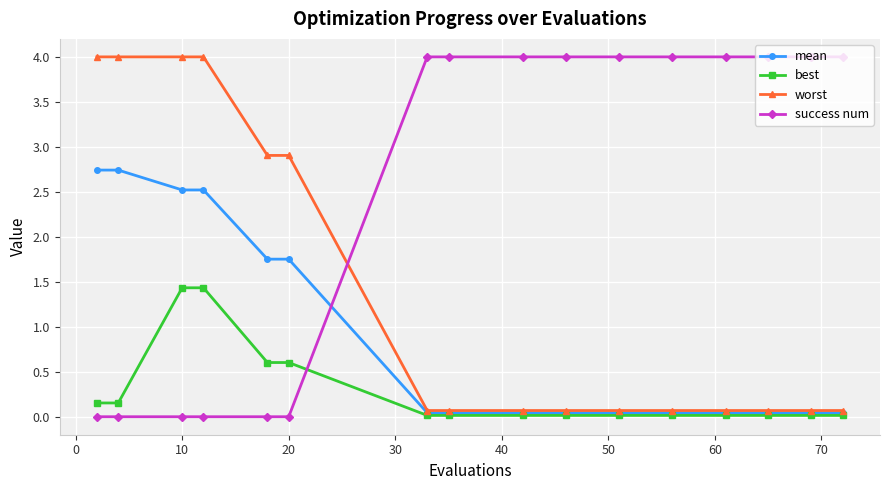

Which series has the largest total across all categories?

success num